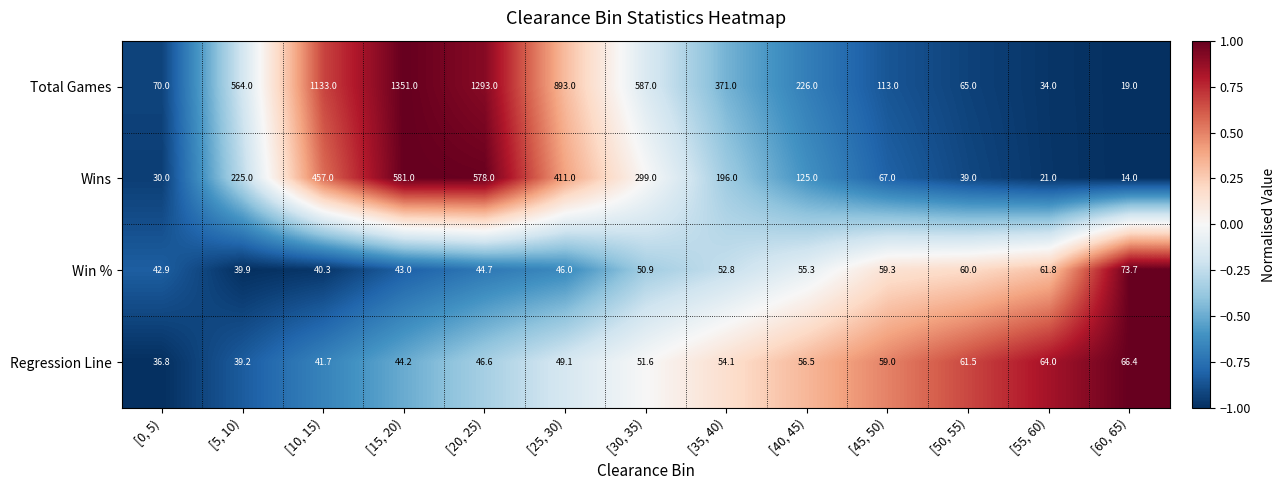

How many series are shown in this chart?

4